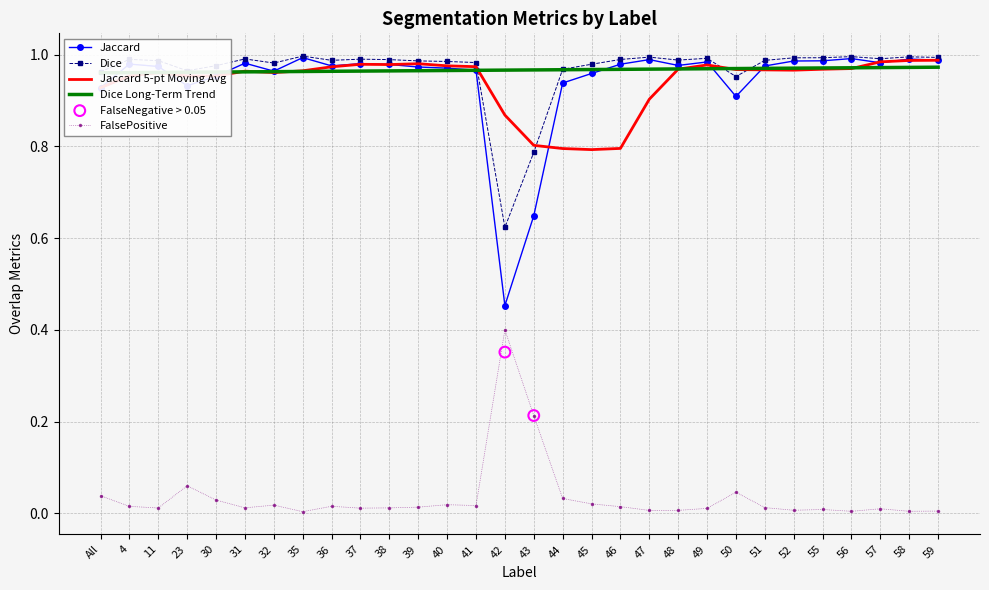

True or false: FalsePositive and Dice intersect in this chart.

False